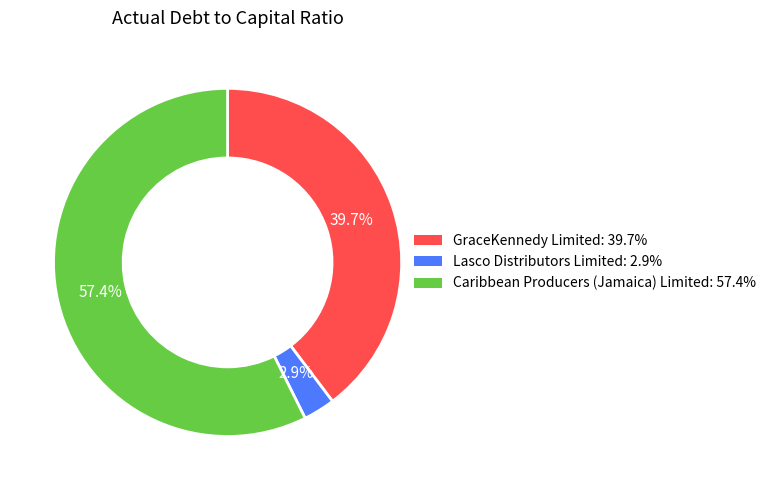

Do Caribbean Producers (Jamaica) Limited and Lasco Distributors Limited together represent more than half of the pie?

Yes